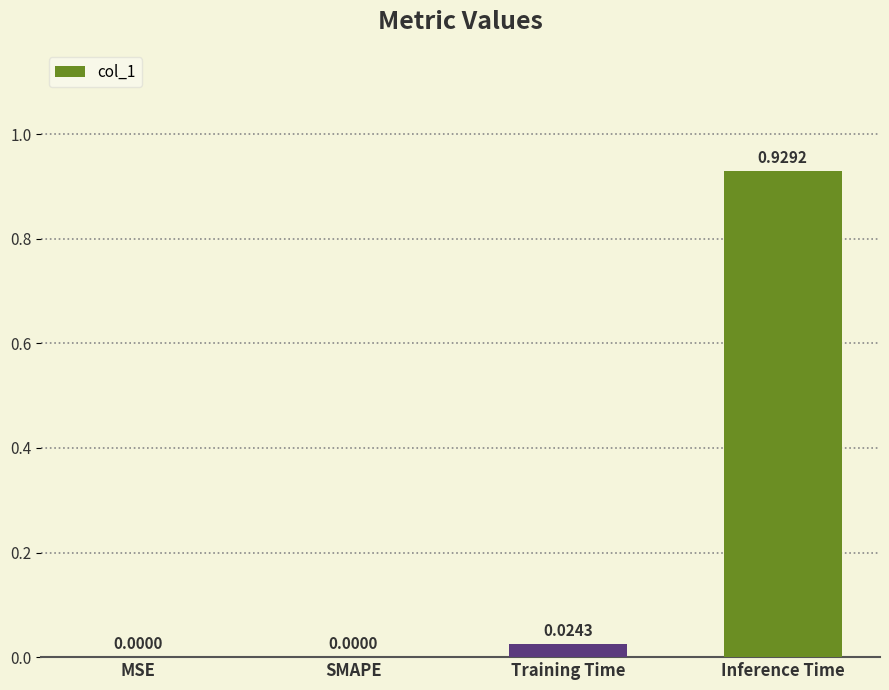

Which category has the highest value across all series?

Inference Time